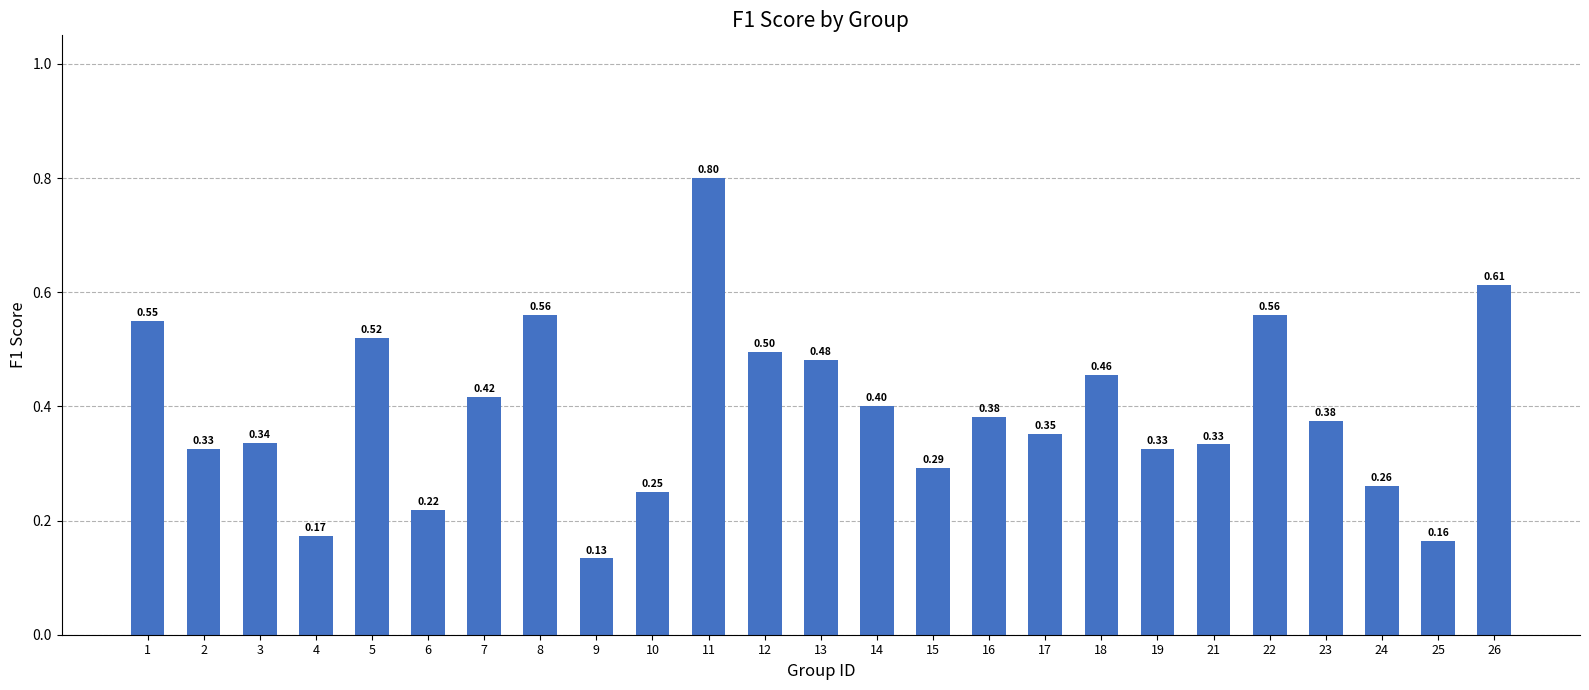

What is the change in value from 2 to 18?

+0.1